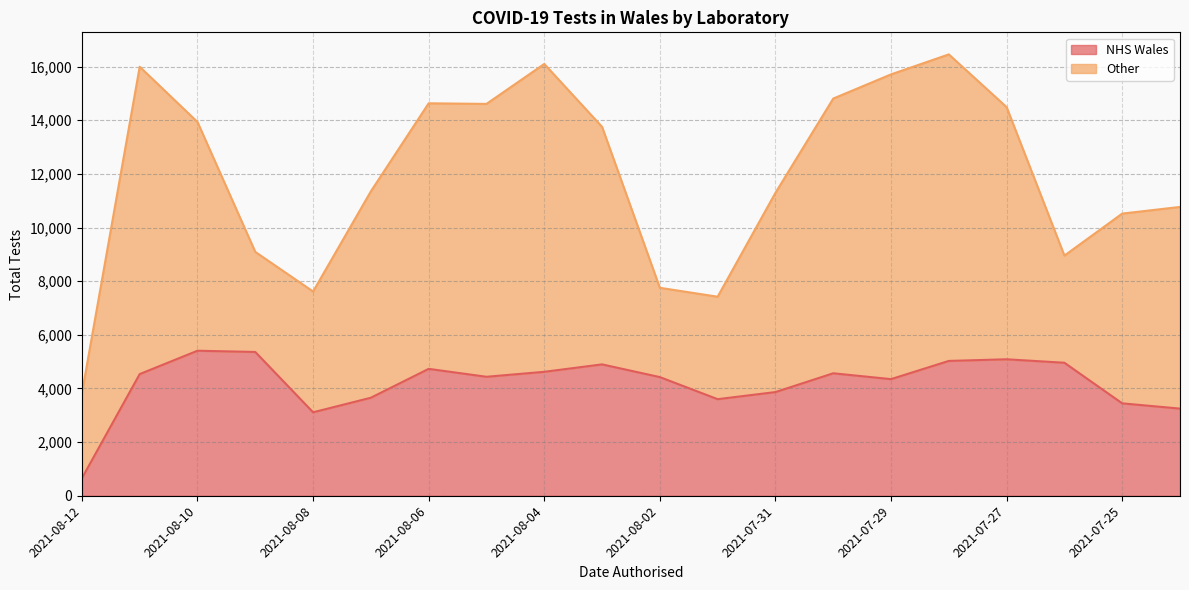

Which category has the lowest value across all series?

2021-08-12